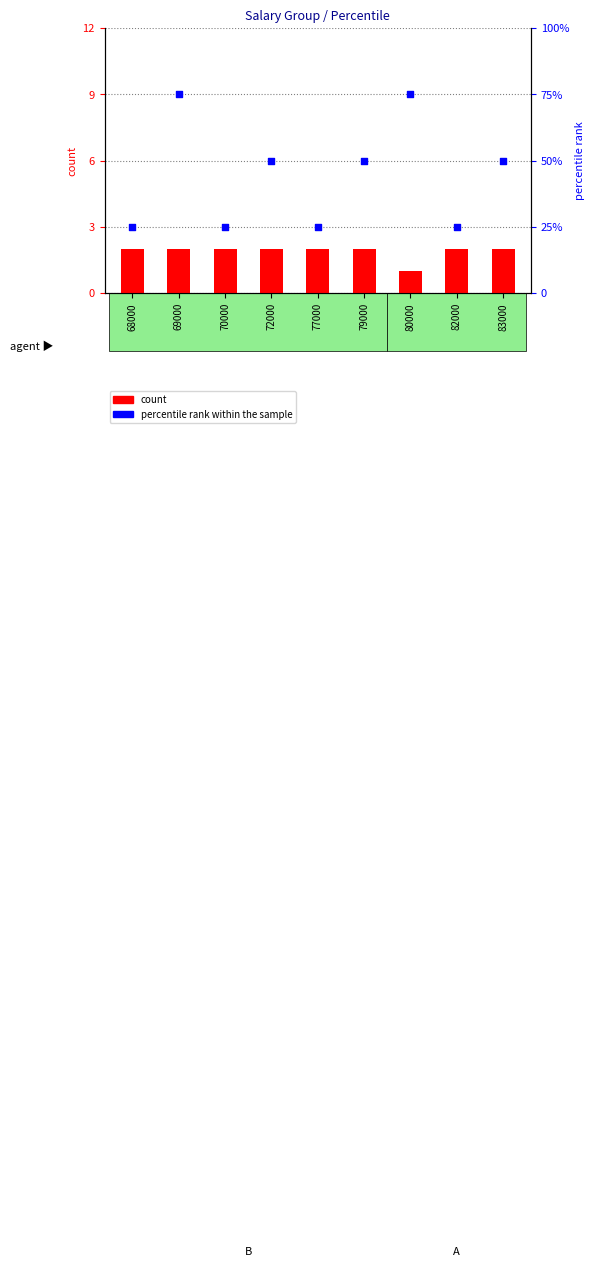

Which series has the largest Y range (max minus min)?

percentile rank within the sample